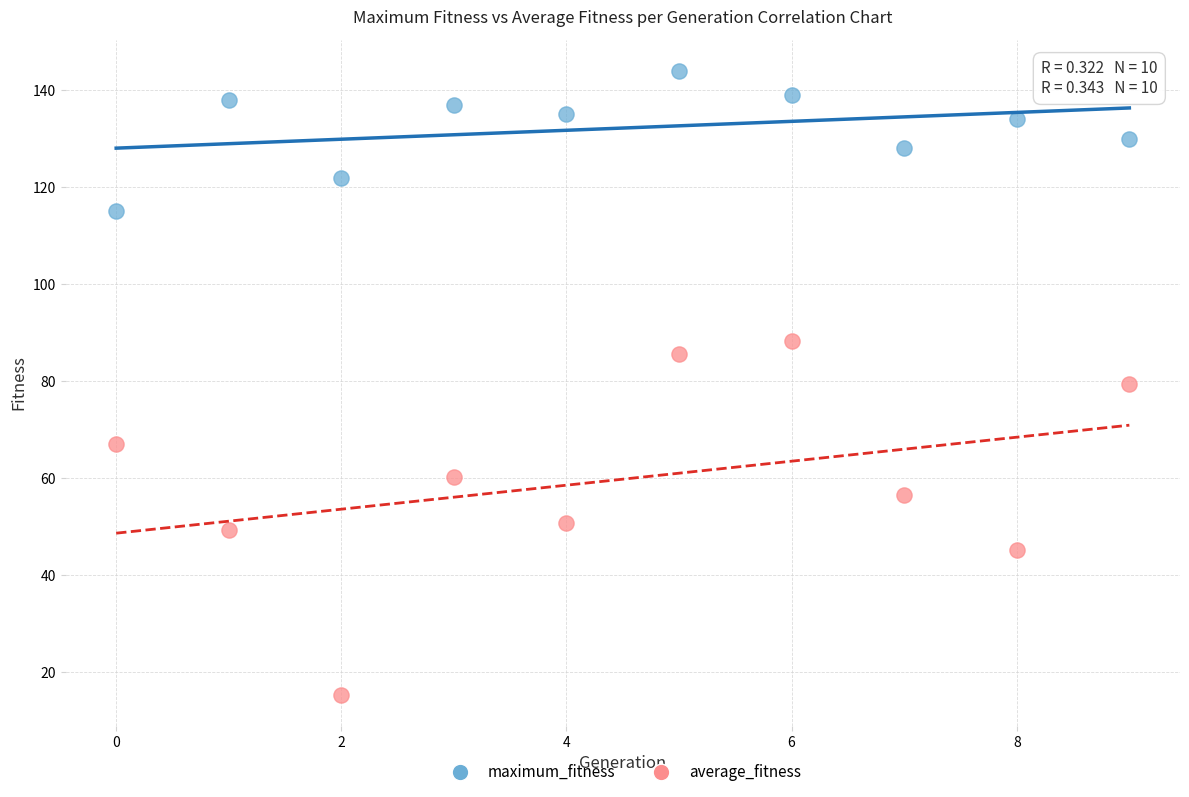

Across all data points, what is the range of Y values (max minus min)?

128.7